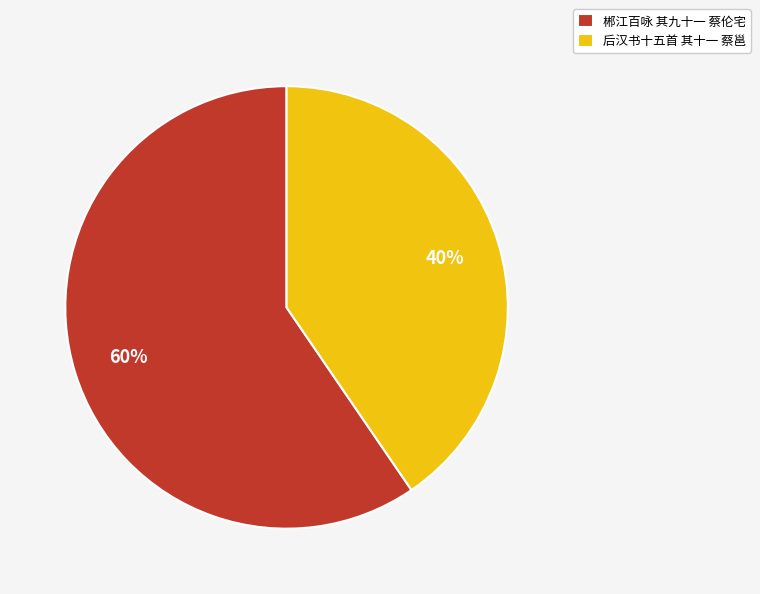

Is there a majority slice in this chart?

Yes